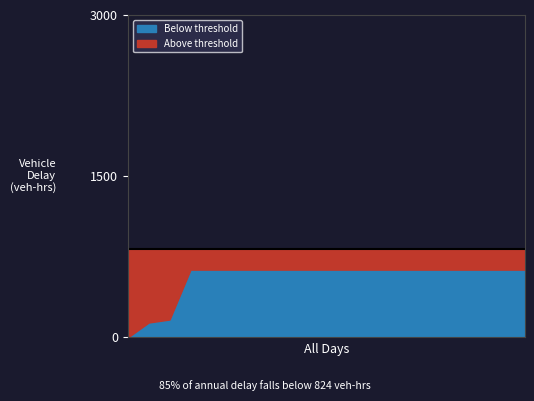

What is the difference between the maximum and minimum values?

631